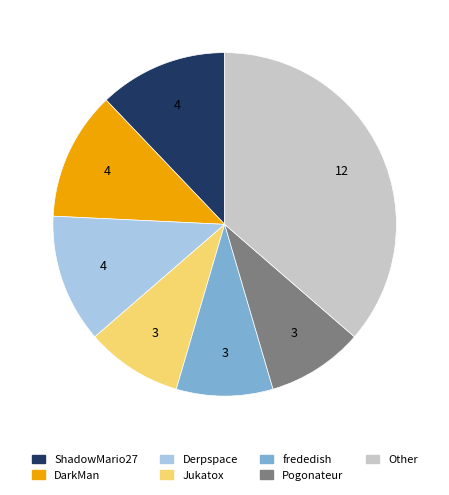

Is there a majority slice in this chart?

No